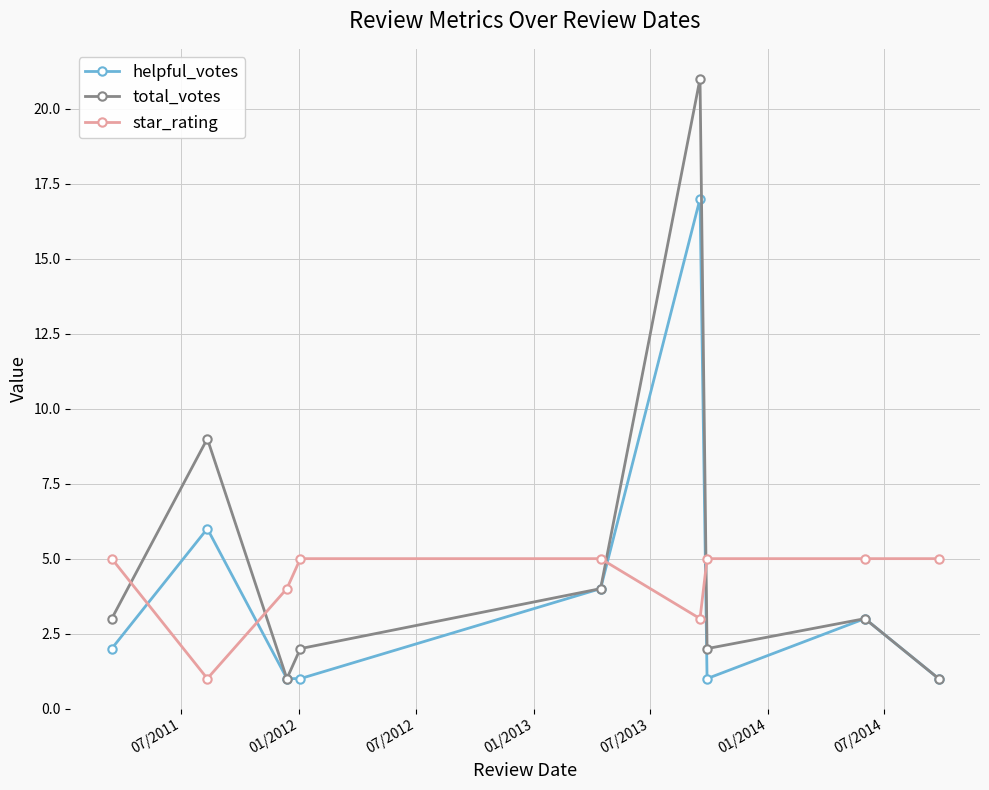

Which series has the widest spread of values?

total_votes